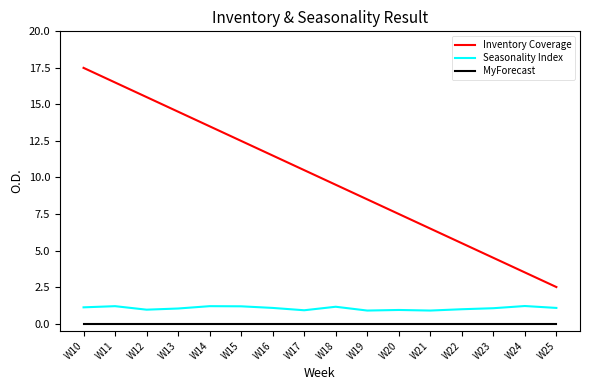

True or false: MyForecast and Inventory Coverage cross at least once.

False